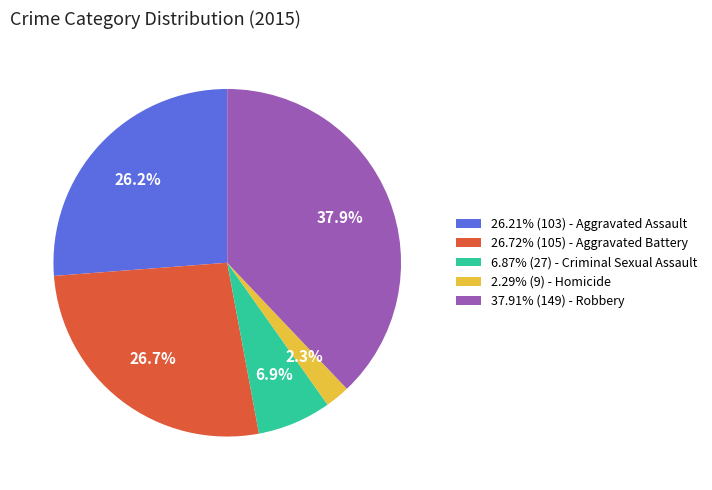

Does any single category account for the majority?

No